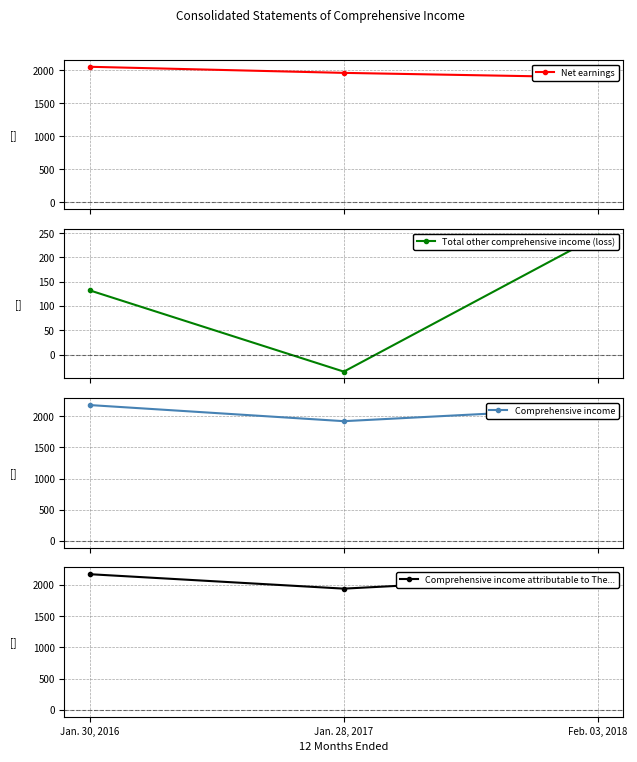

How many values in the Total other comprehensive income (loss) series are below 132?

1